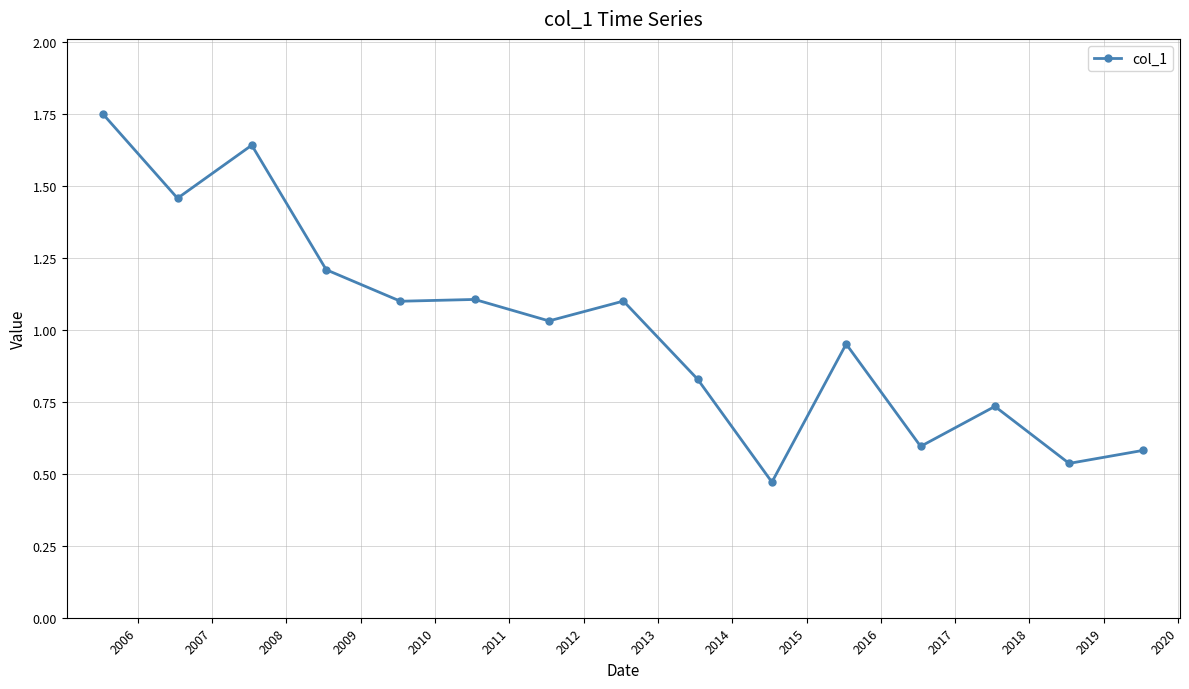

What is the value of the 4th point from the left?

1.2